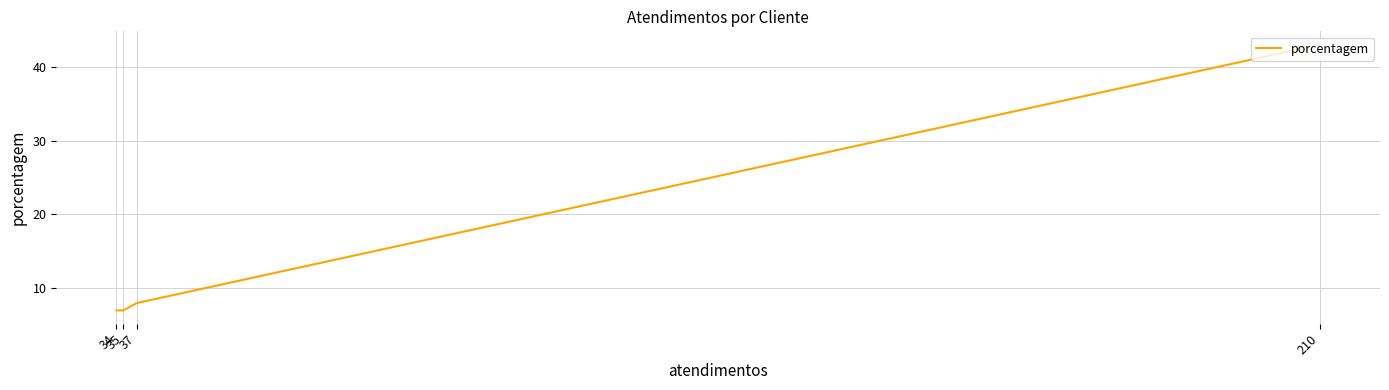

List the labels in order of value, smallest first.

35, 34, 37, 210